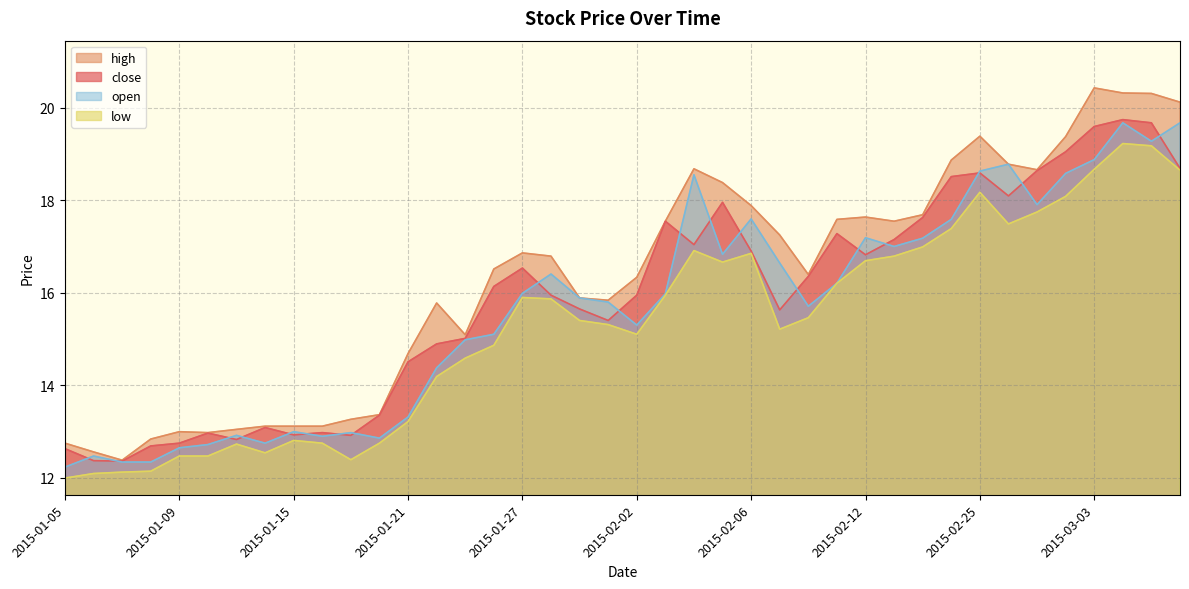

The high series shows 18.4 at 2015-02-05. True or false?

True